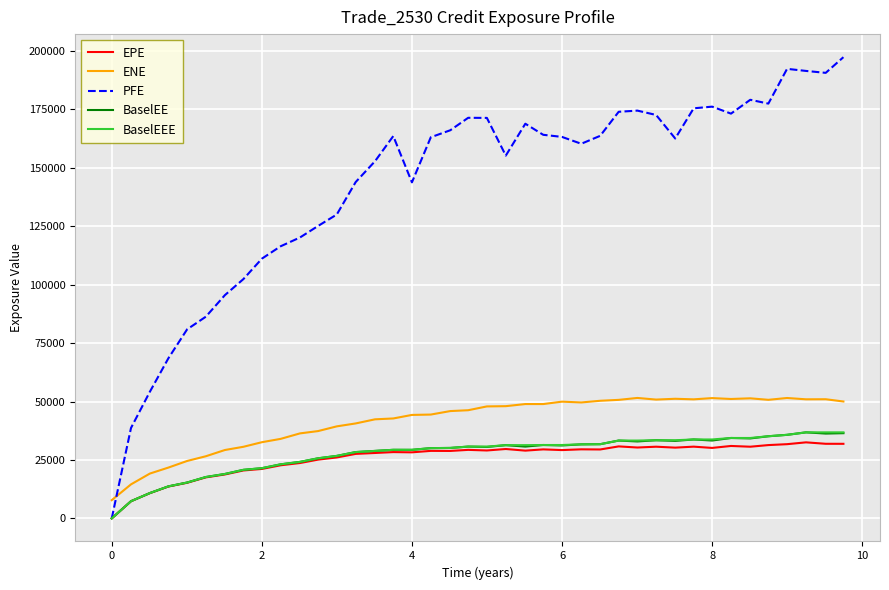

What is the highest value of the EPE series?

32529.4